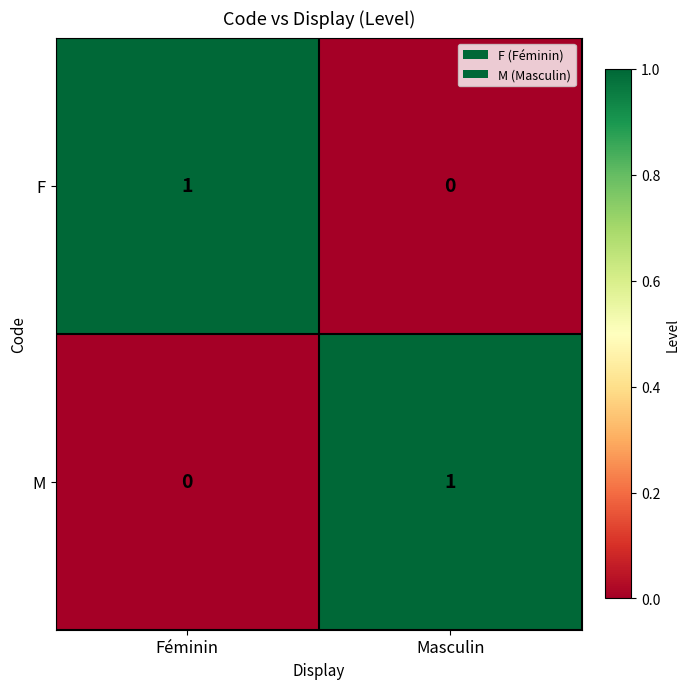

Count the number of categories in the chart.

2